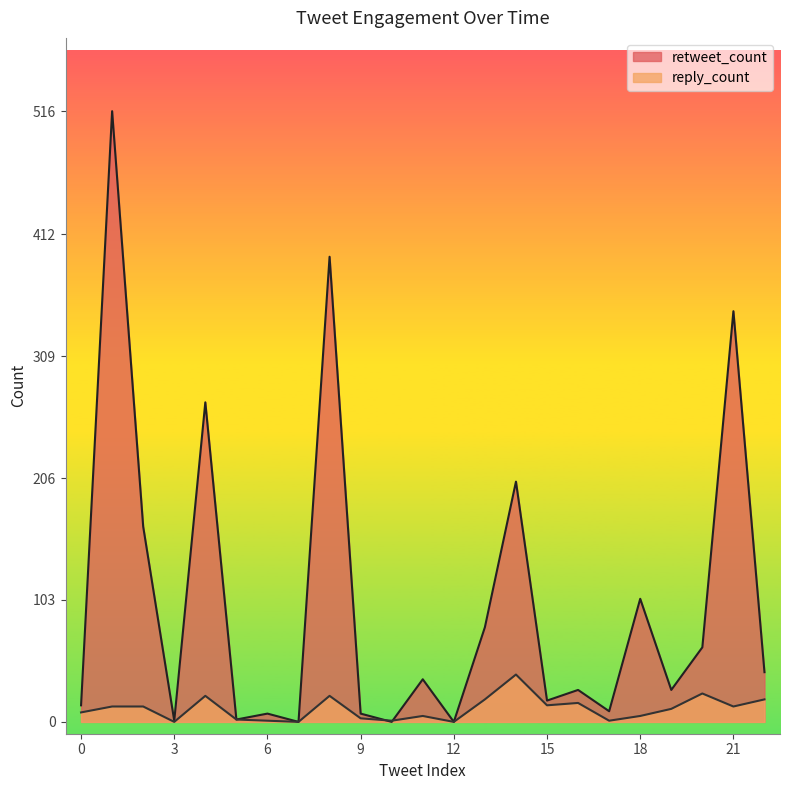

What is the total value across all series at 15?

32